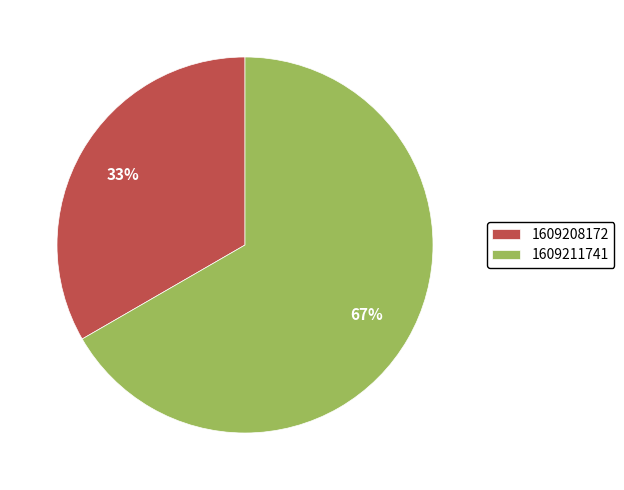

True or false: 1609208172 accounts for 47% of the total.

False